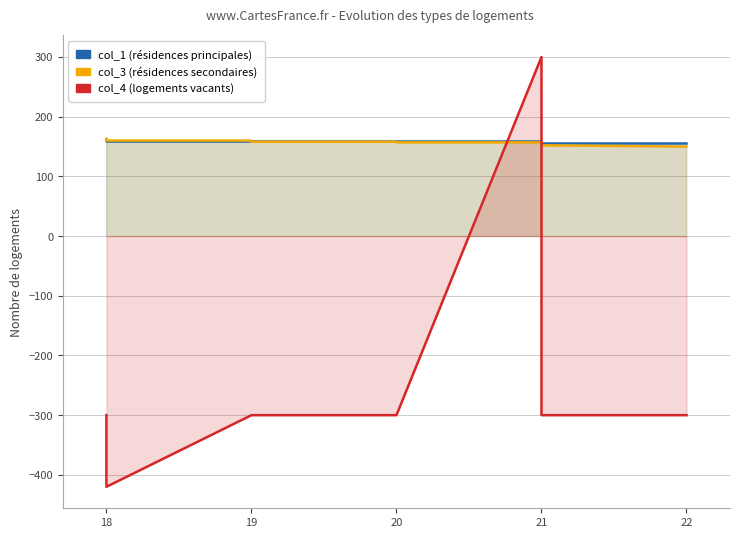

True or false: col_3 has more than 2 interior local peaks.

False